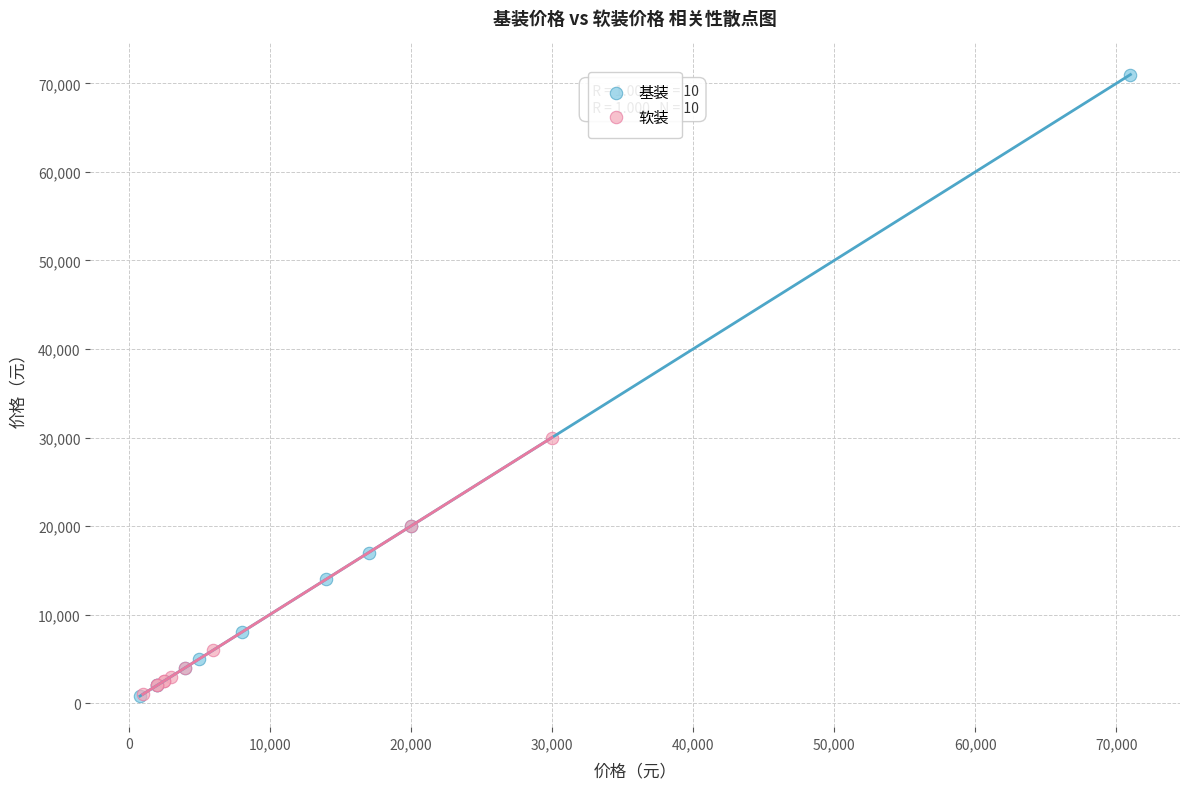

What are all the series names shown in the legend?

基装, 软装